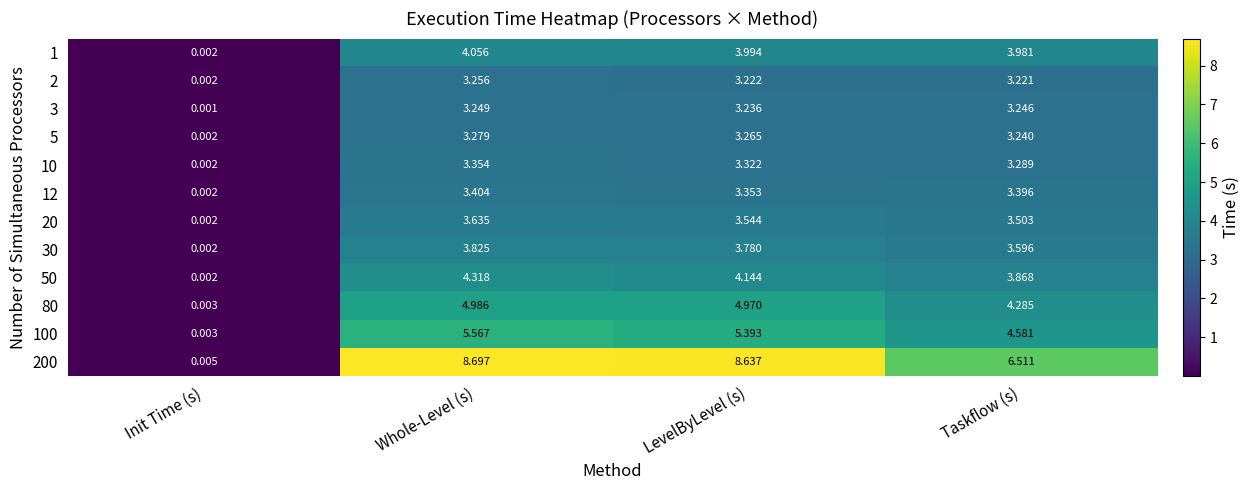

How many distinct data groups are displayed?

12